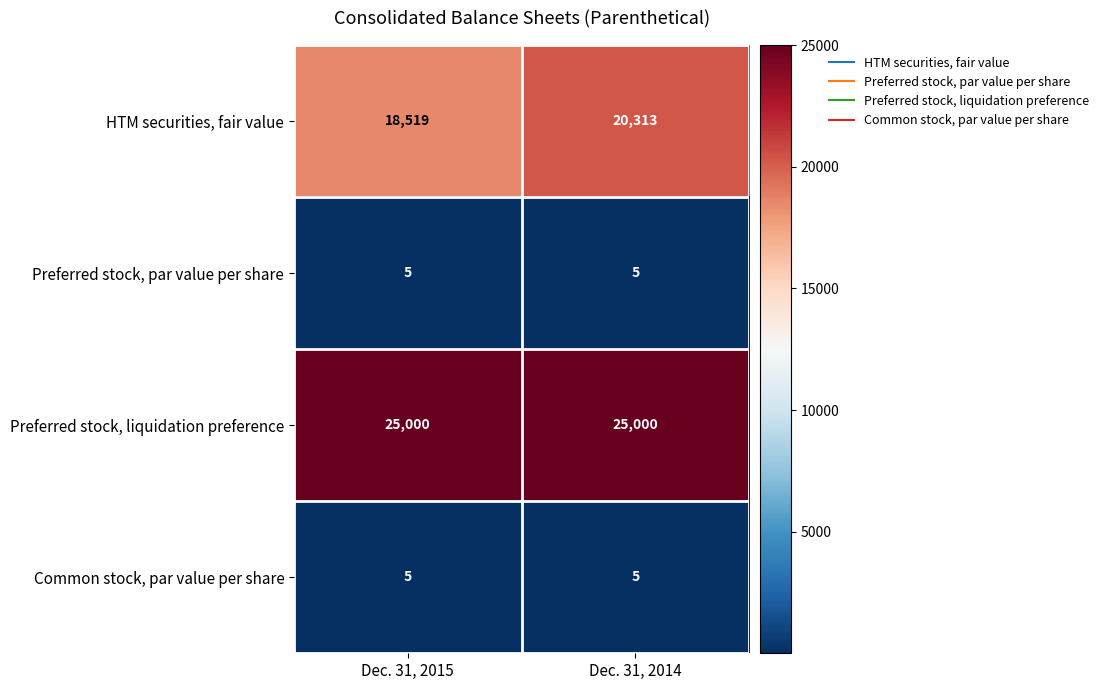

What is the spread (max minus min) of values at Dec. 31, 2015?

24995